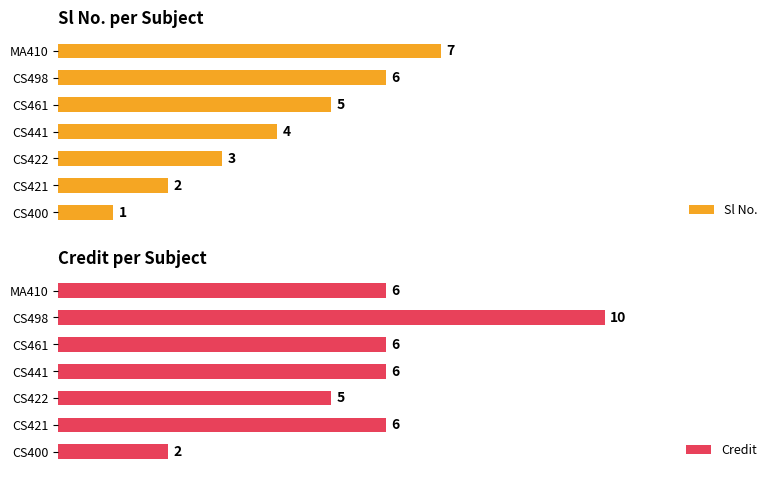

What is the spread (max minus min) of values at 10?

4